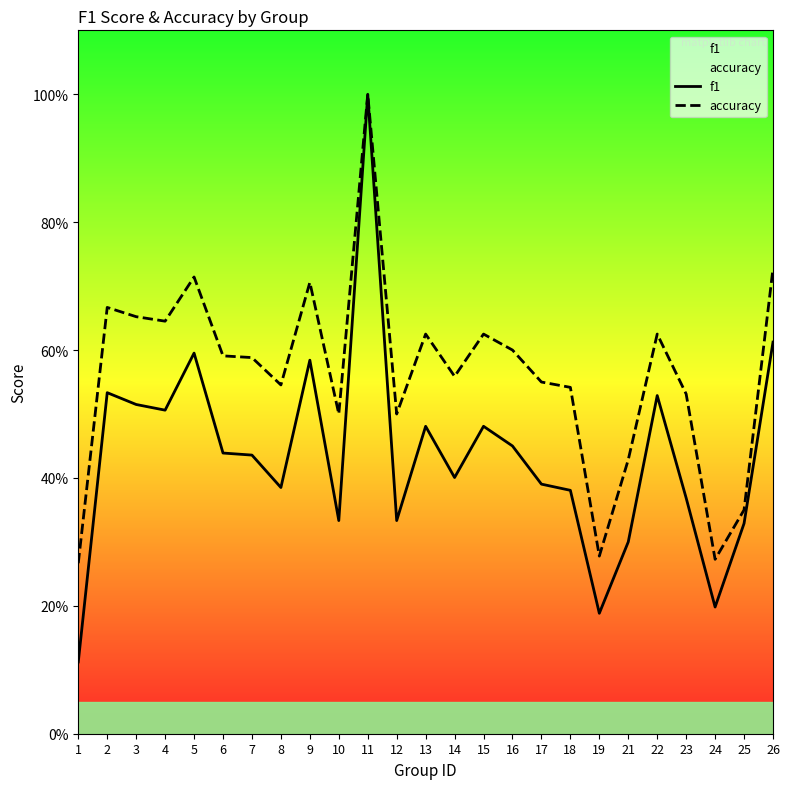

How many interior local peaks does the f1 series have?

7